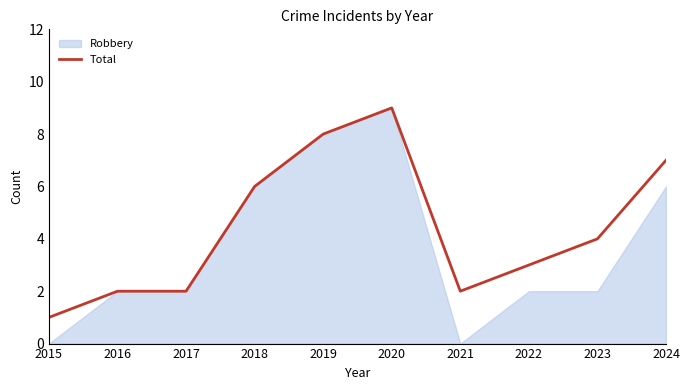

List the labels in order of value, smallest first.

2015, 2016, 2017, 2021, 2022, 2023, 2018, 2024, 2019, 2020